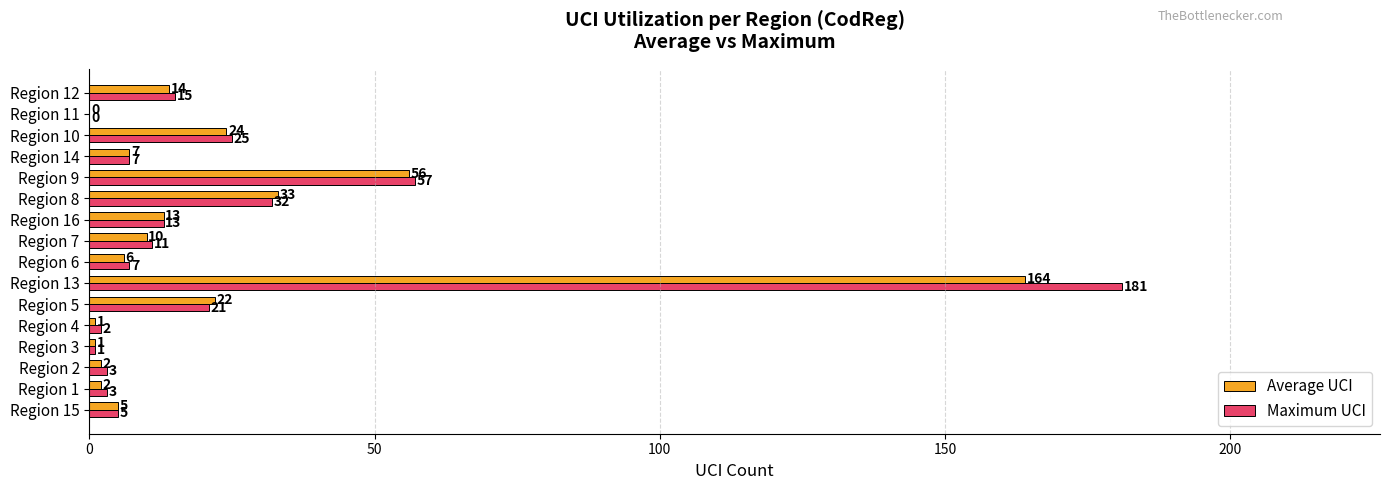

Which category has the highest value in the Maximum UCI series?

Region 13